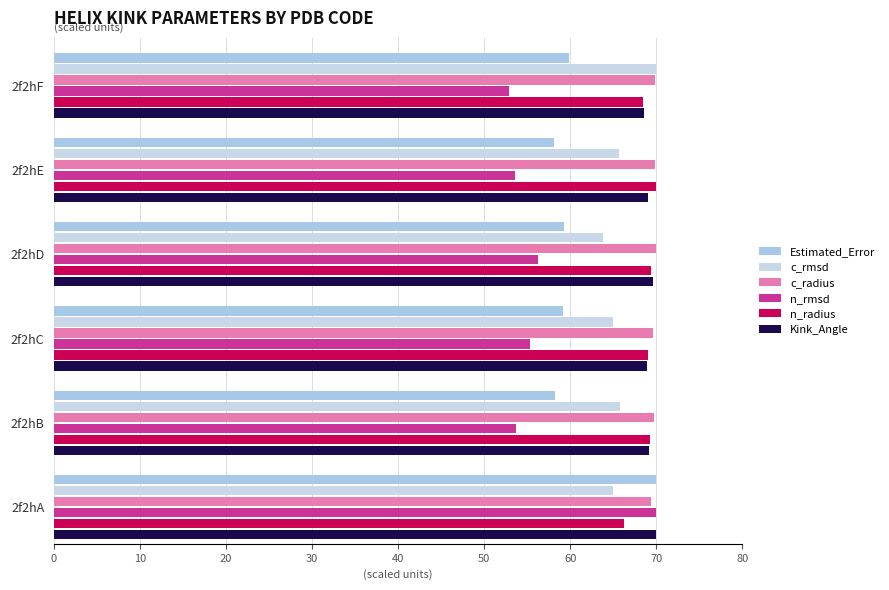

Count the number of data series in this chart.

6